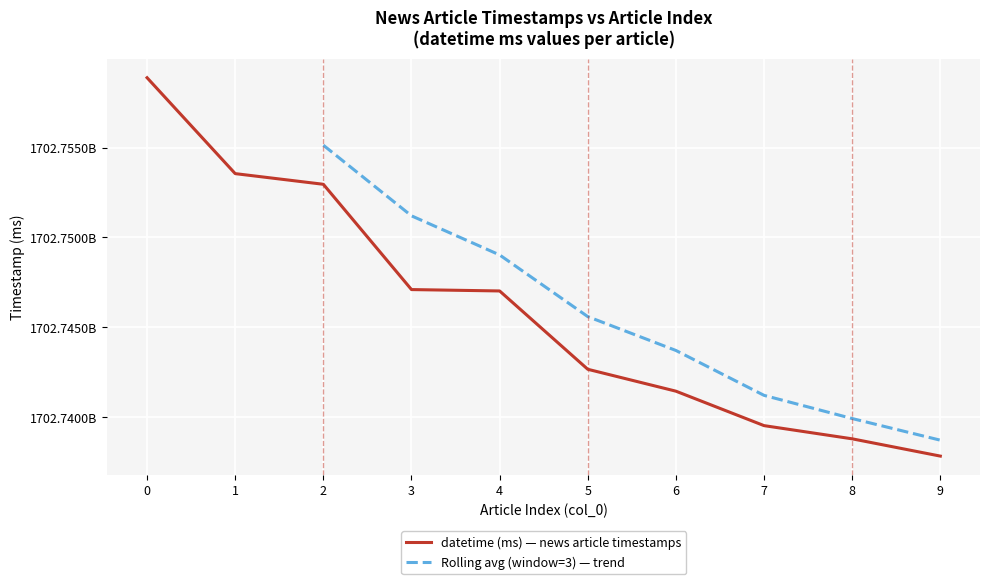

What is the approximate value at 4, to the nearest 10?

1702747025000